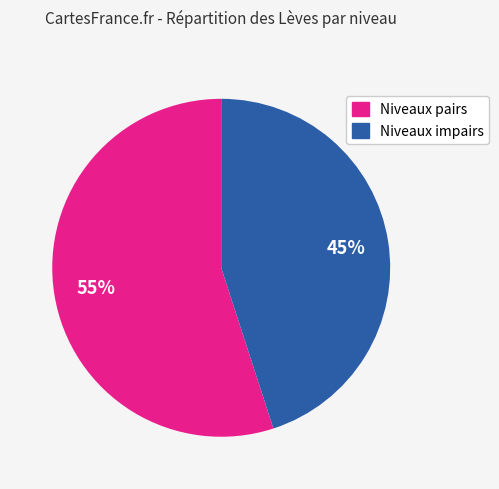

To the nearest percent, what is the difference between the largest and smallest slice percentages?

10%